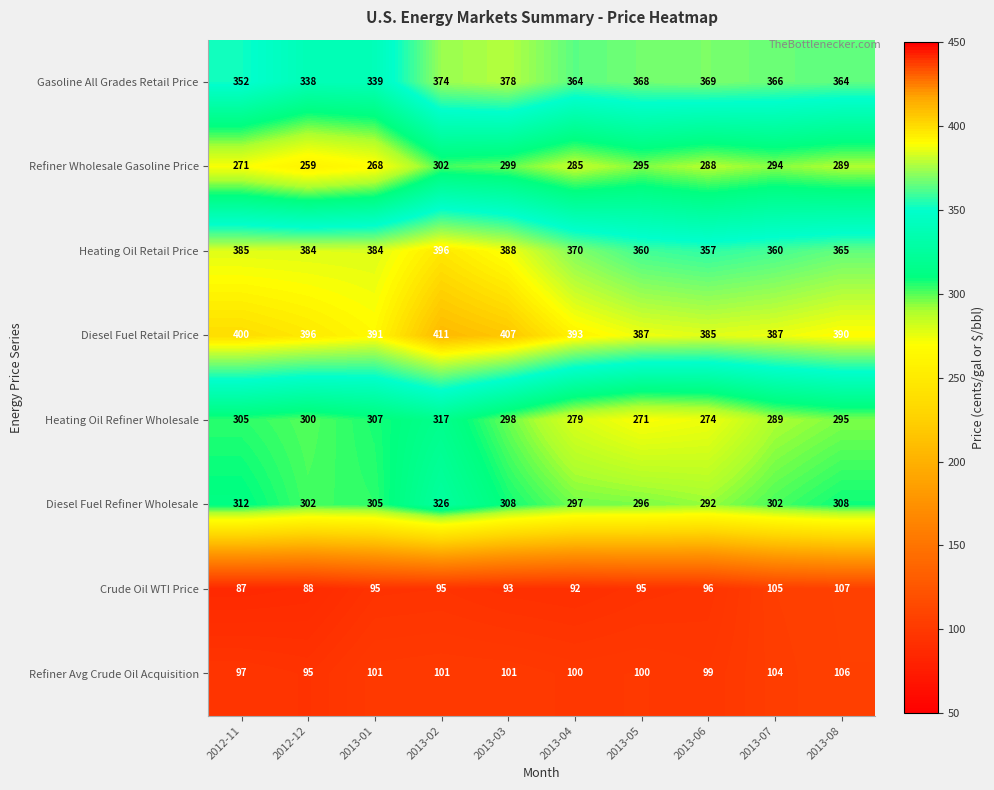

Count the number of data series in this chart.

8